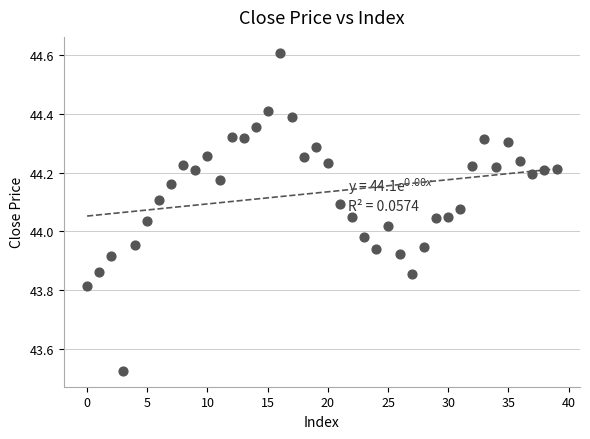

What is the range of Y values (max minus min)?

1.1